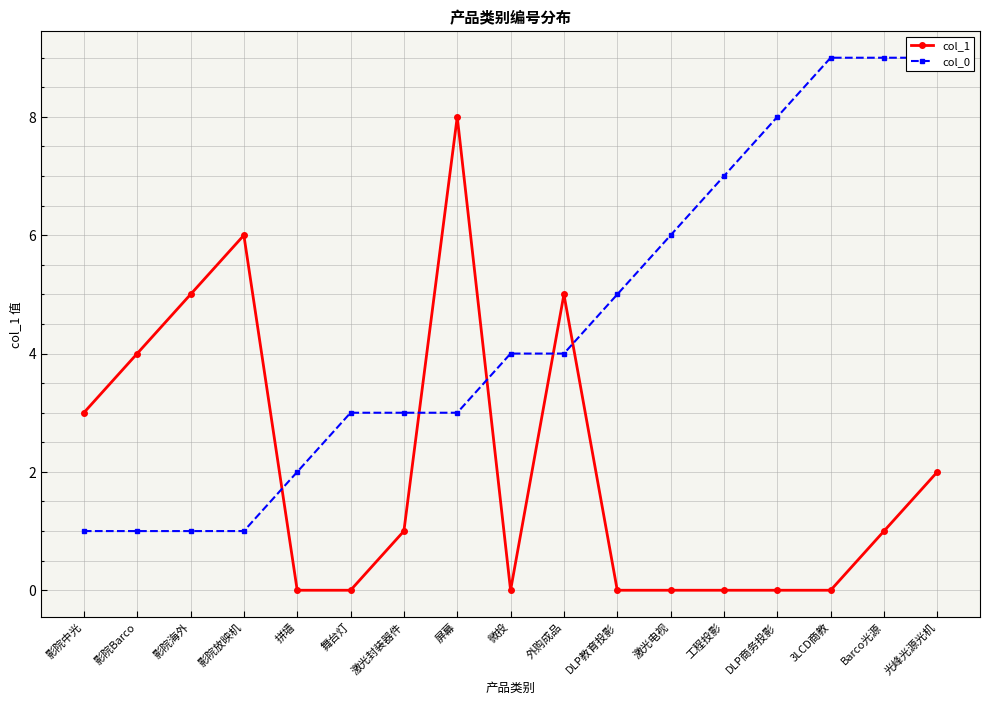

Reading right to left, transcribe all the data shown in this chart.

col_1: 2	1	0	0	0	0	0	5	0	8	1	0	0	6	5	4	3
col_0: 9	9	9	8	7	6	5	4	4	3	3	3	2	1	1	1	1